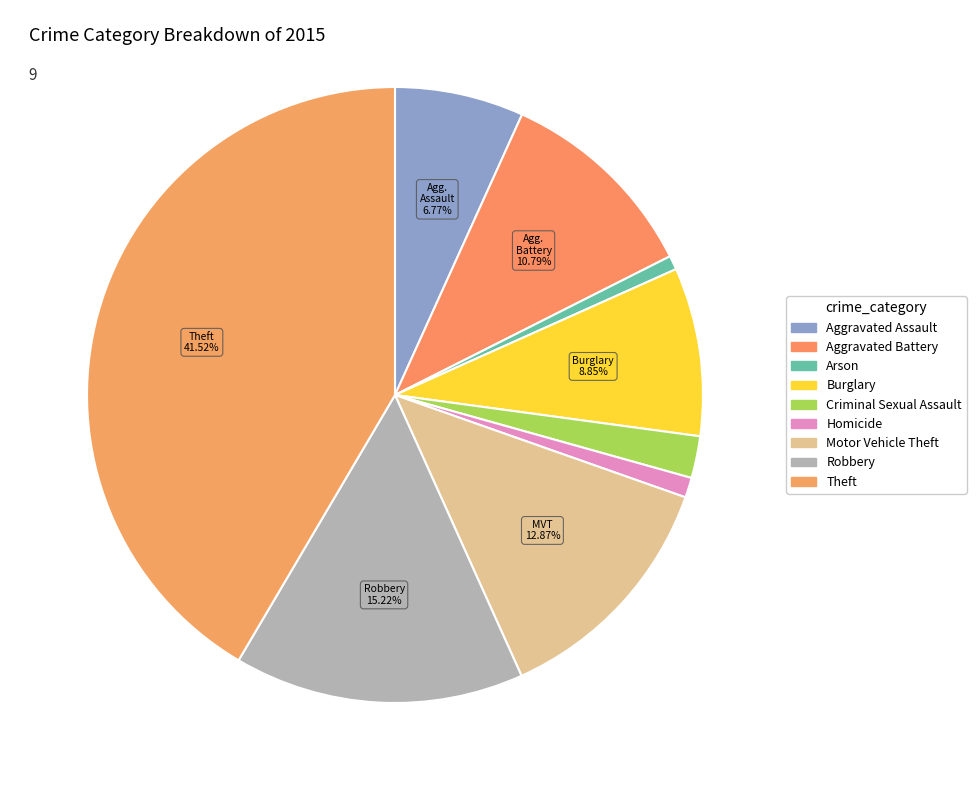

To the nearest percent, what portion does Homicide represent?

1%